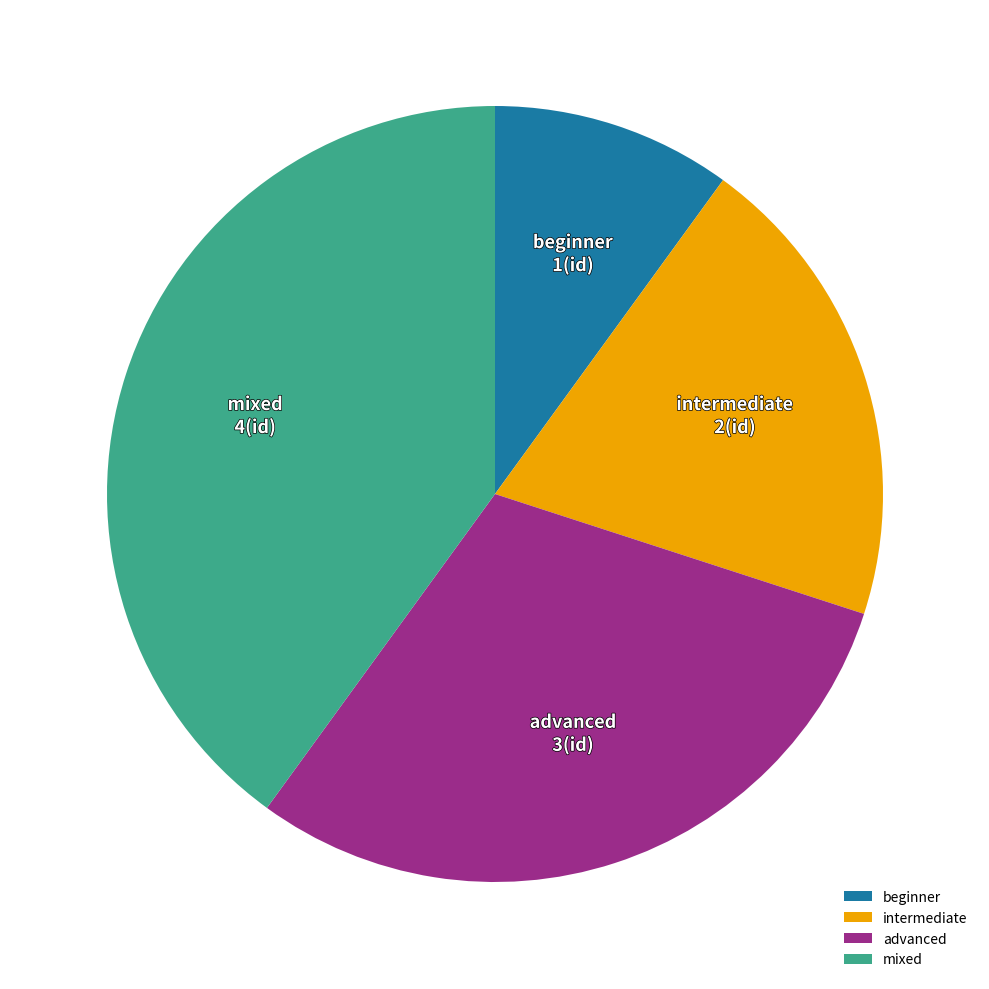

Which slice is the smallest?

beginner